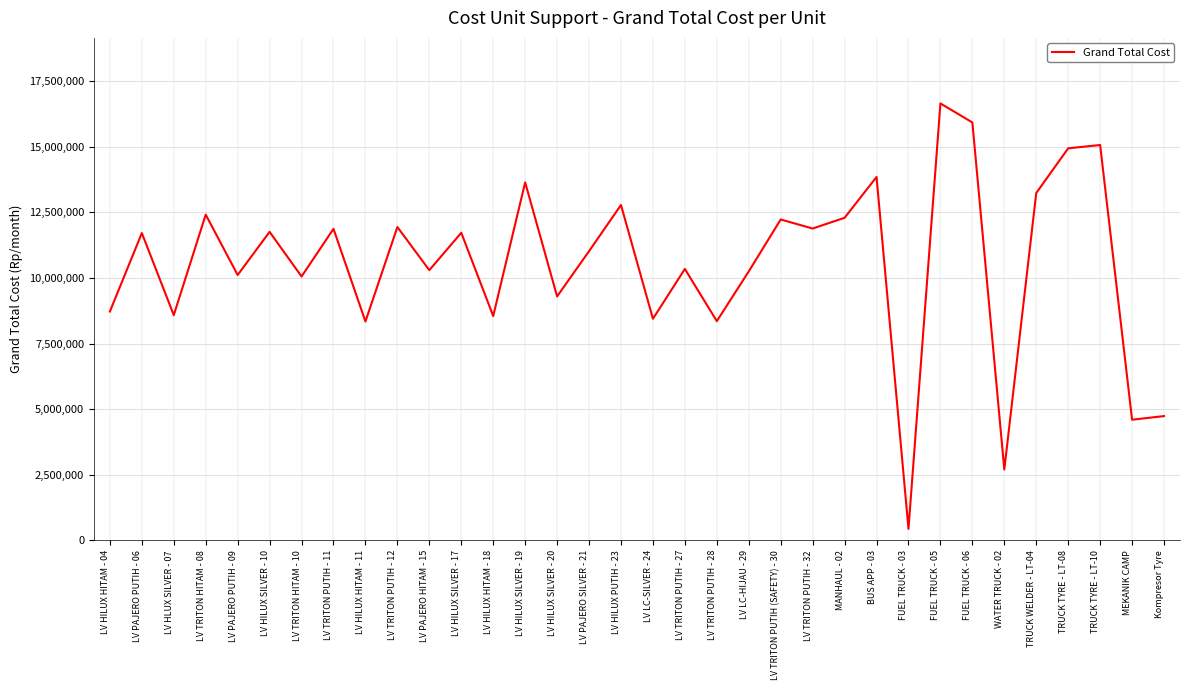

At which category does the data reach its first local peak?

LV PAJERO PUTIH - 06